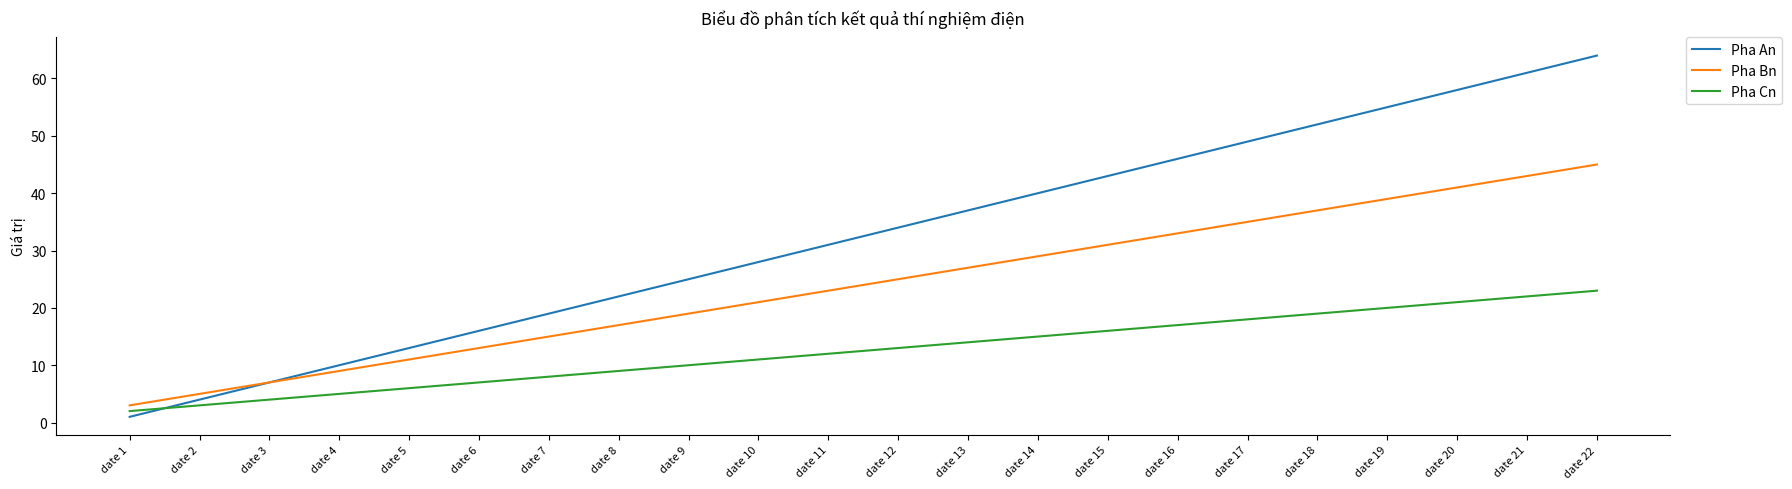

What is the spread (max minus min) of values at date 16?

29